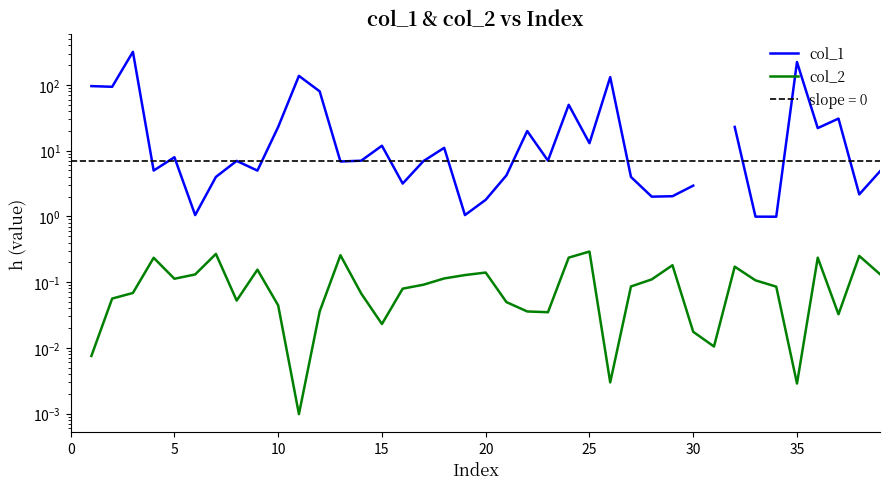

True or false: col_1 and col_2 intersect in this chart.

False